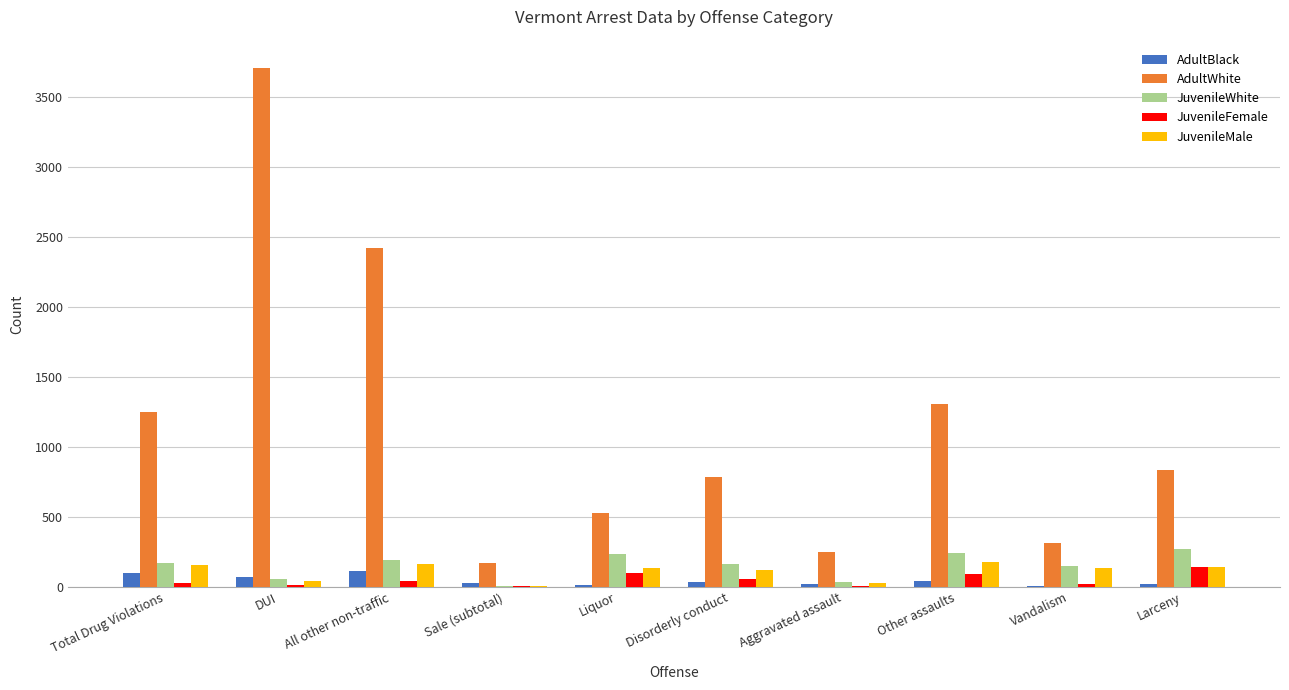

Where does the AdultWhite series first go above 832?

Total Drug Violations